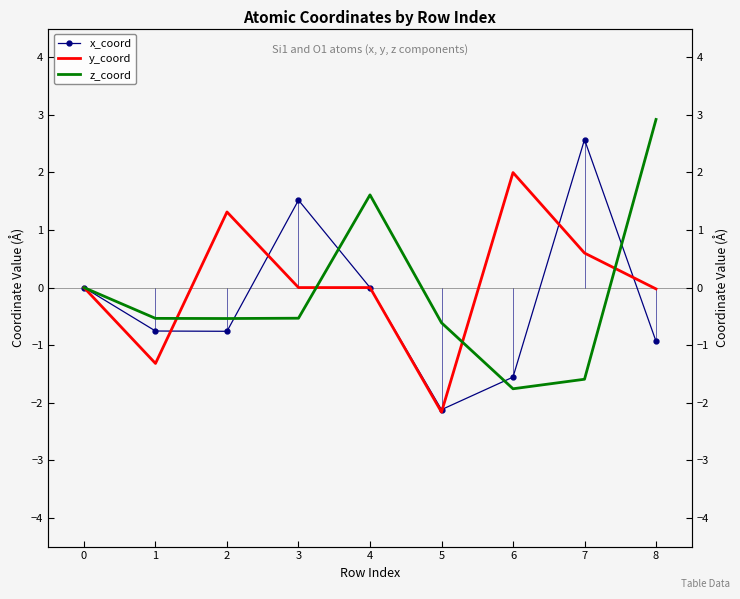

What is the sum of the y_coord values at 6 and 2?

3.3